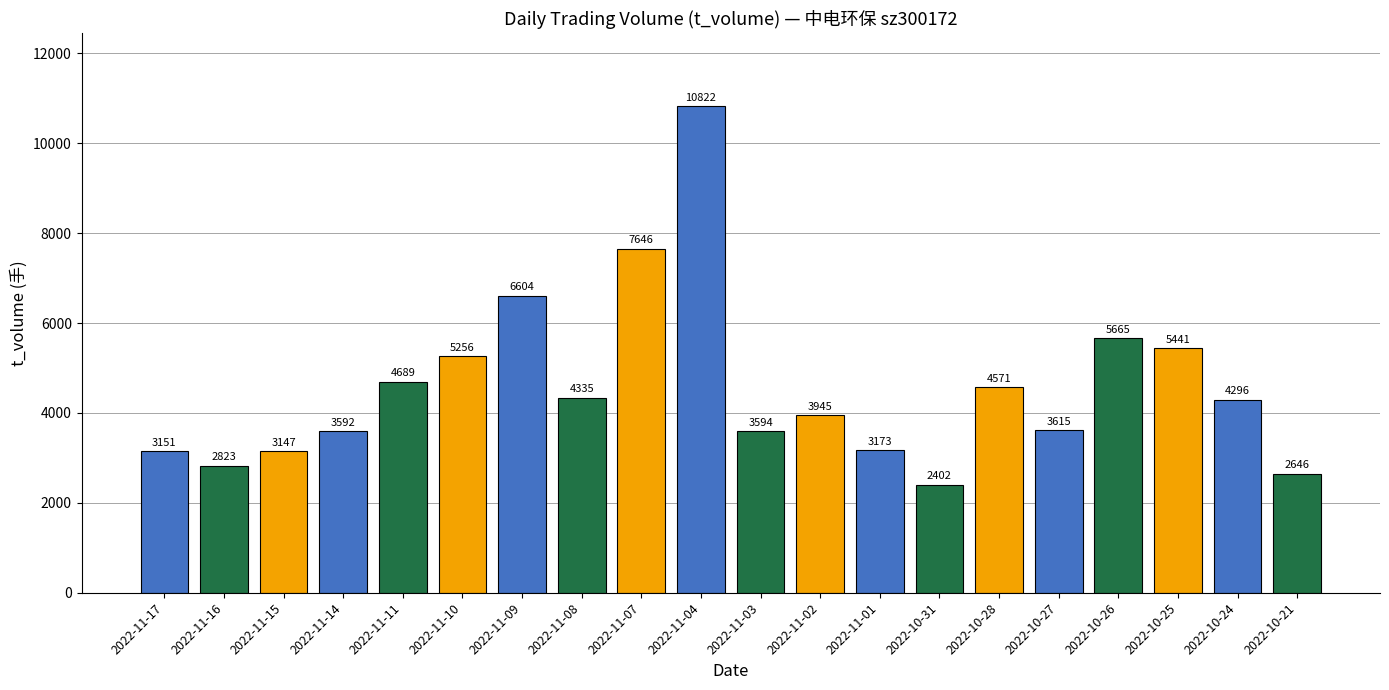

What is the label of the 6th bar from the right?

2022-10-28